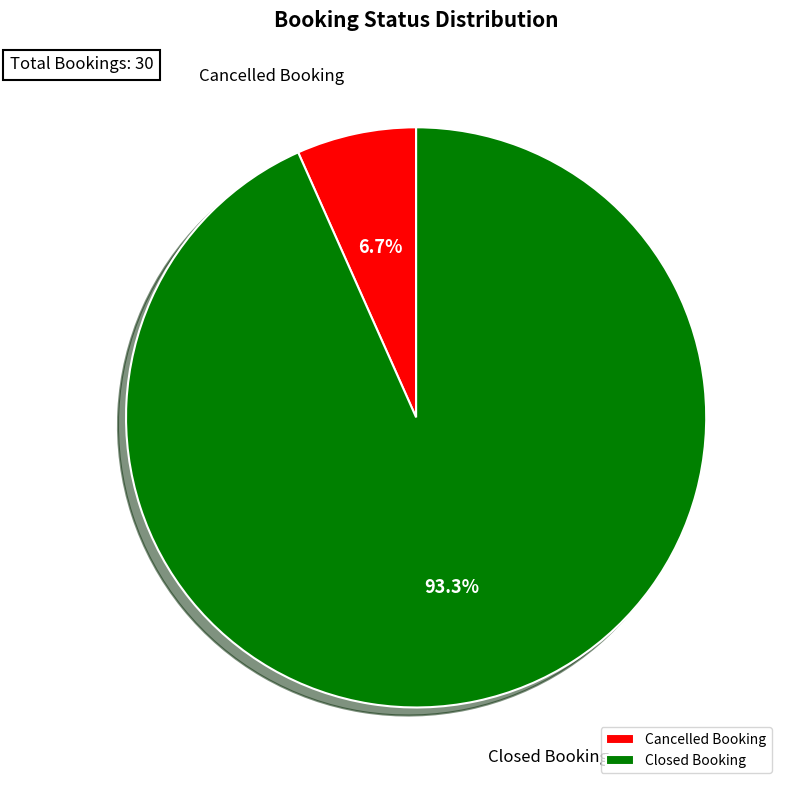

Count the number of slices in the pie.

2